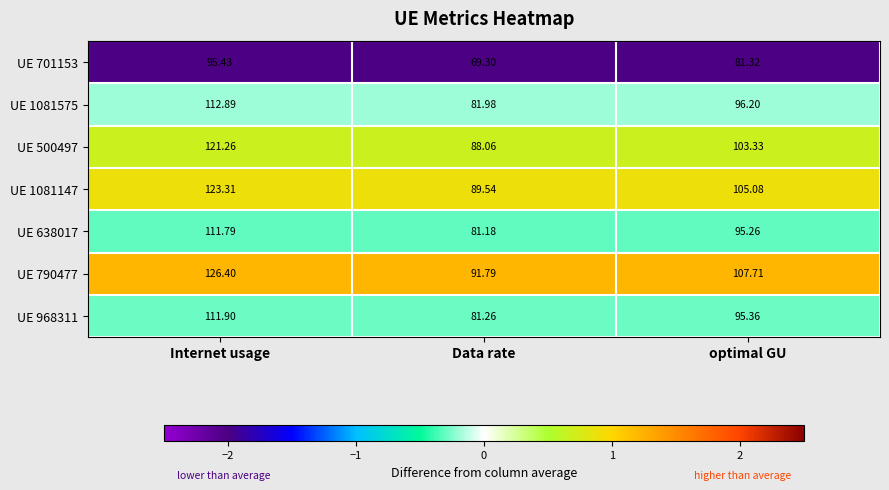

Rank the categories by UE 701153 value from highest to lowest.

Internet usage, optimal GU, Data rate